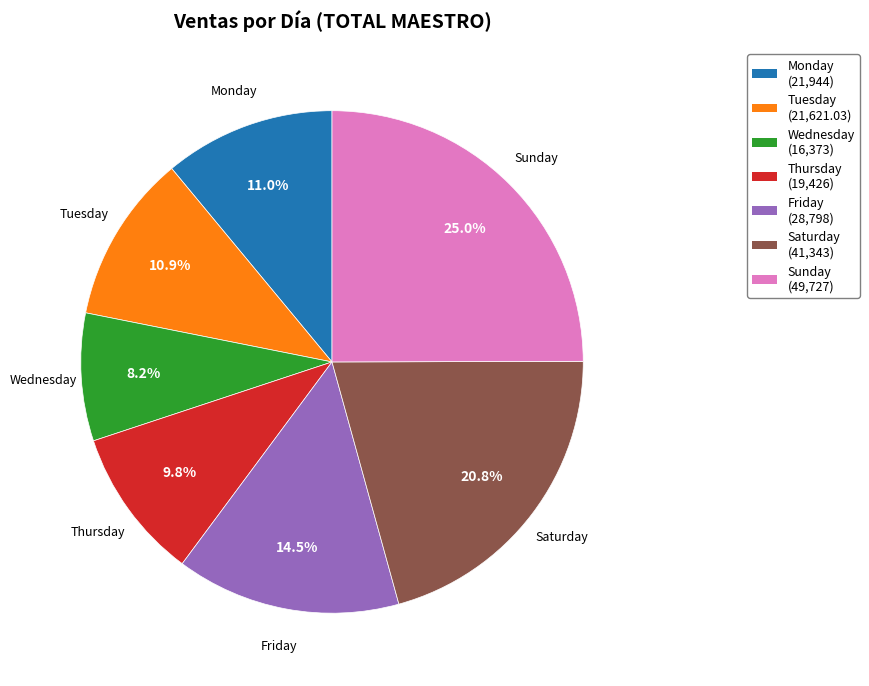

Approximately how many times larger is the value at Tuesday compared to Monday?

1.0